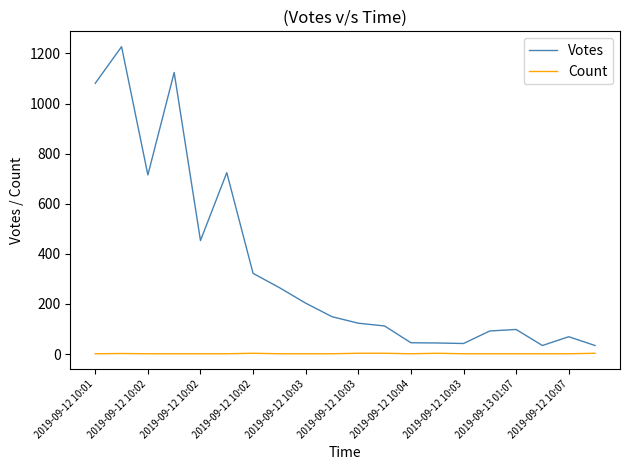

True or false: Count and Votes intersect in this chart.

False